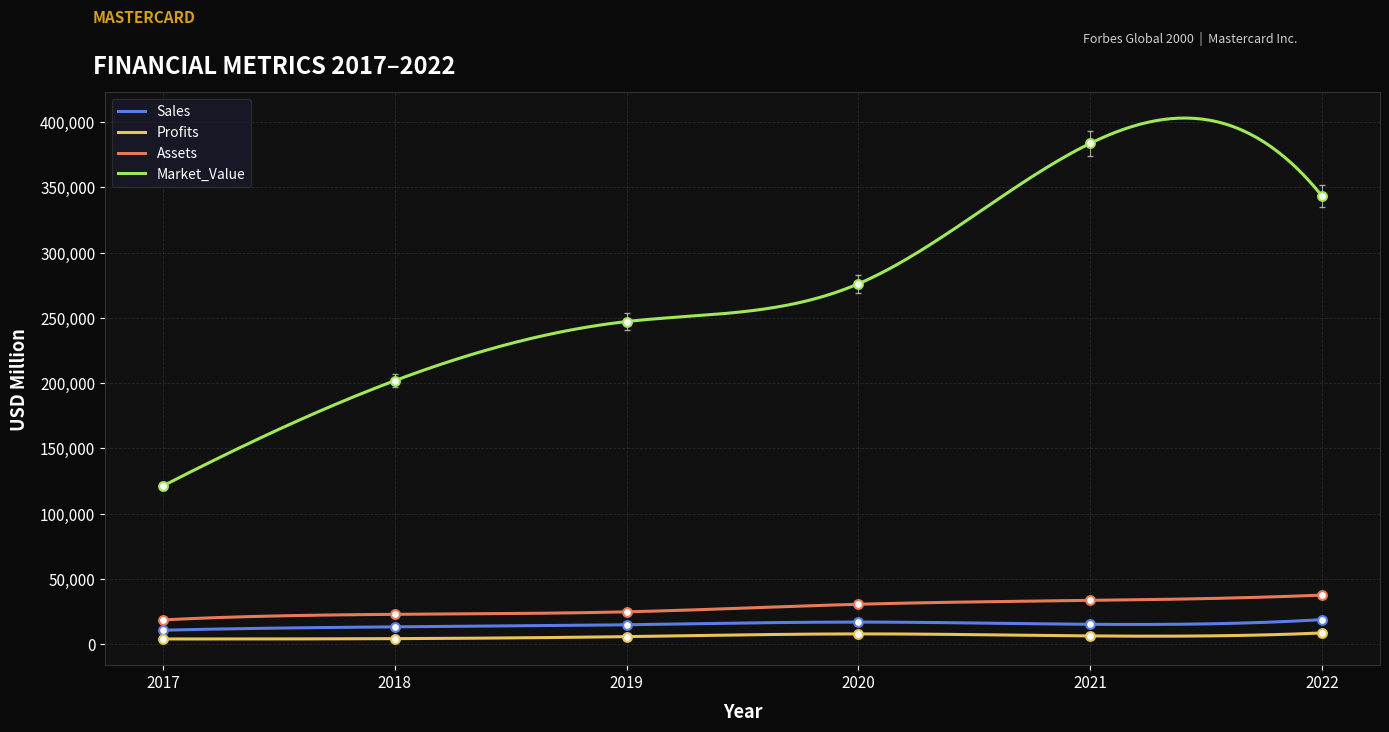

Is the value of Sales at 2019 greater than the value of Market_Value at 2017?

No